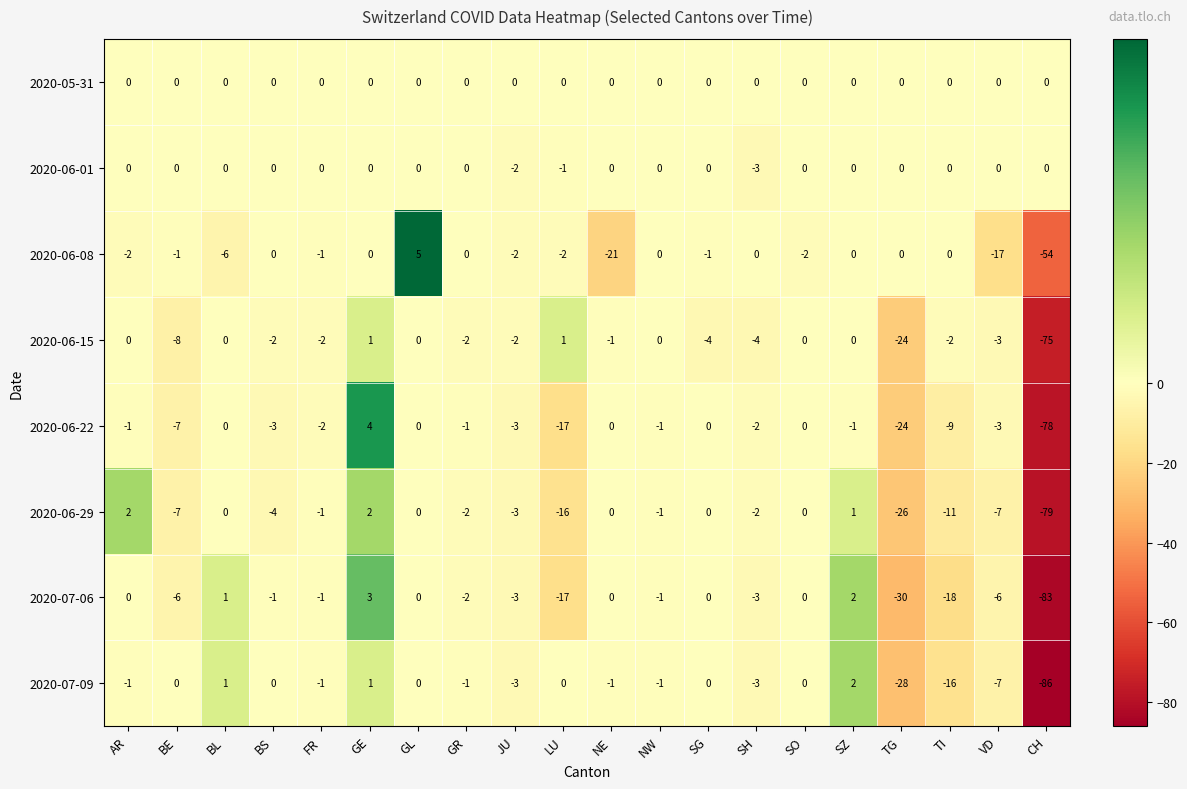

What is the difference between the maximum and minimum values in the 2020-07-09 series?

88